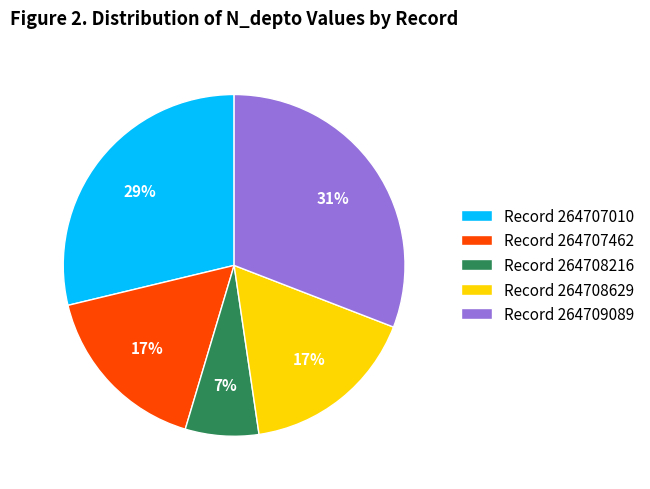

To the nearest percent, what is the average slice percentage?

20%